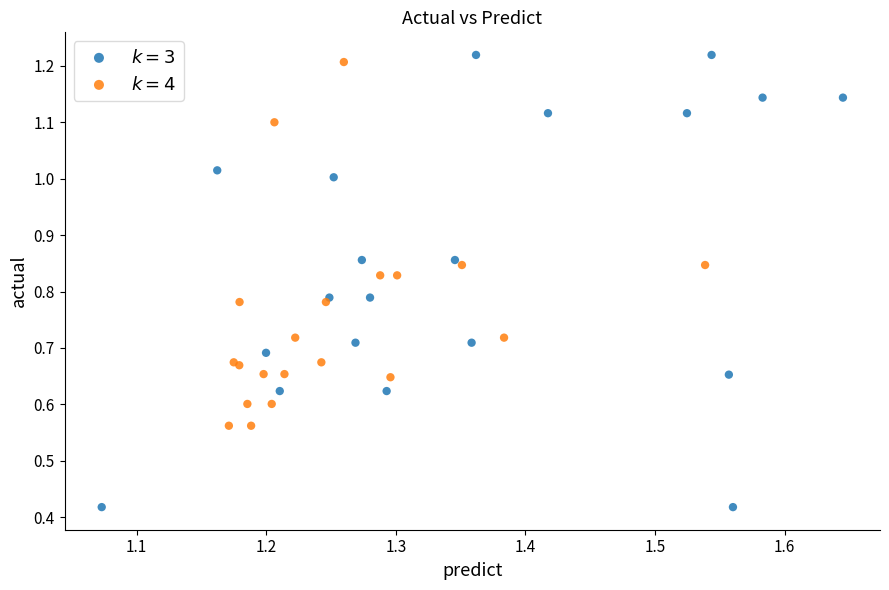

Which series has the widest spread of Y values?

$k = 3$